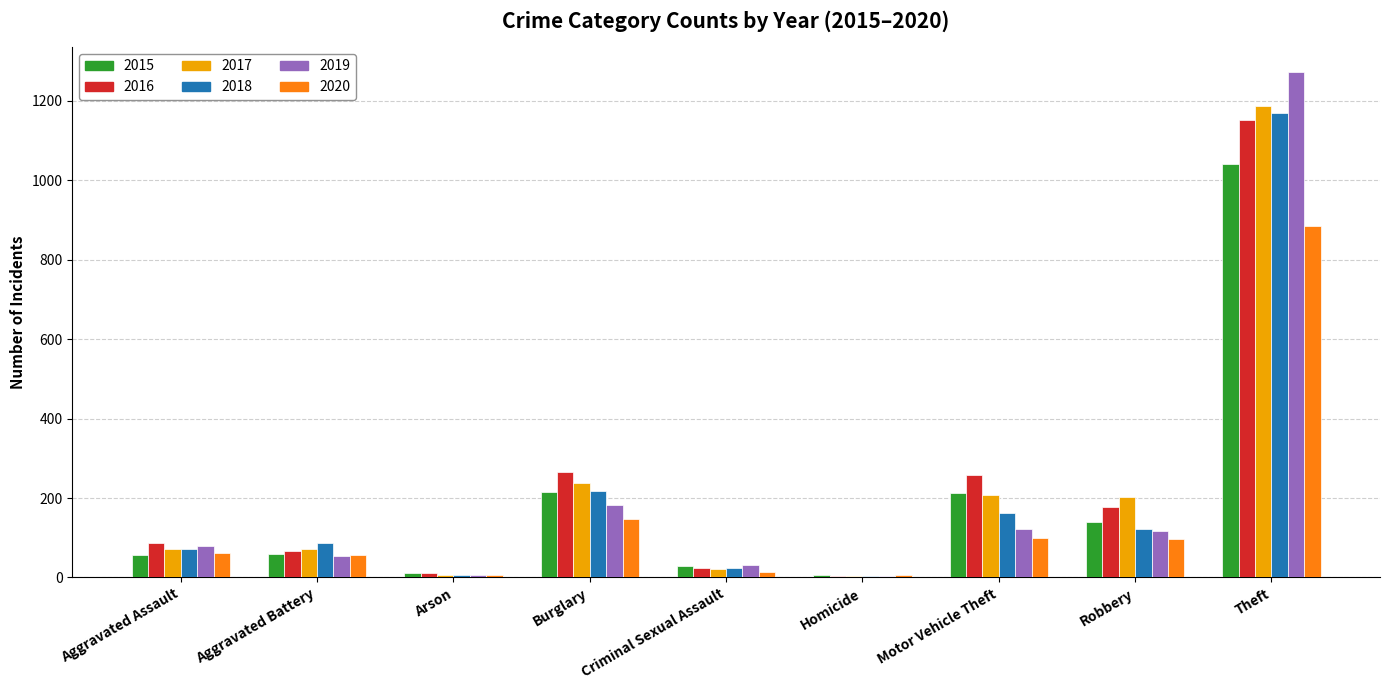

Is the value of 2018 at Robbery greater than the value of 2017 at Arson?

Yes